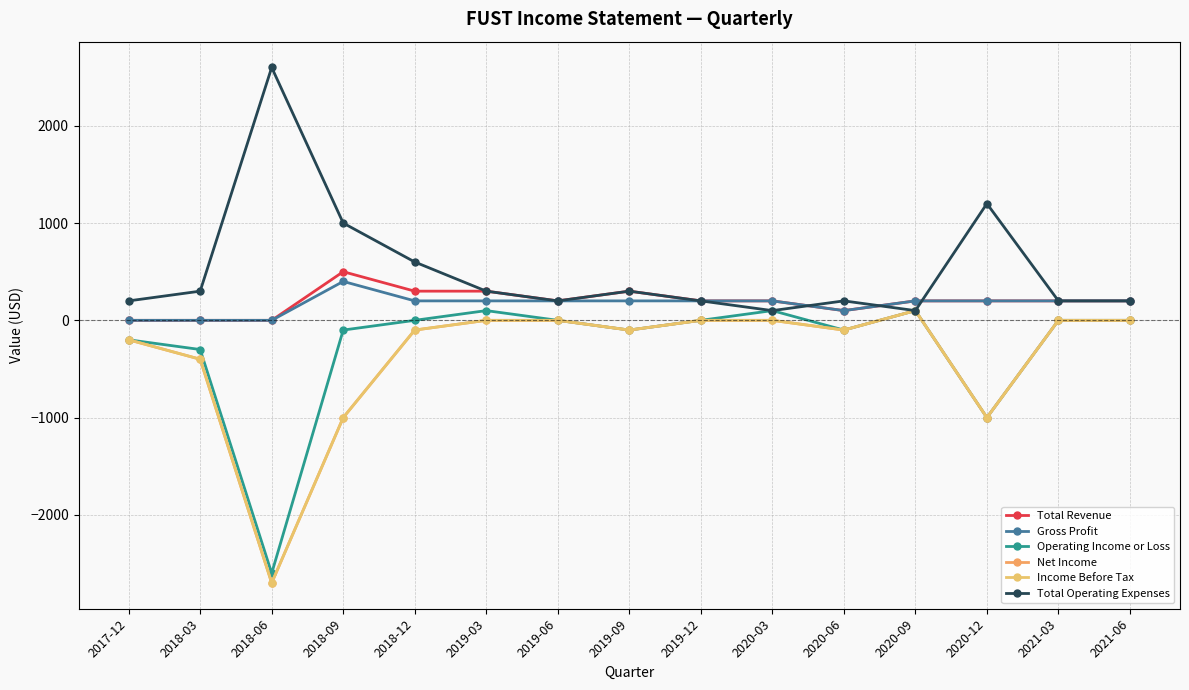

Is this an area chart (filled region under the line)?

No